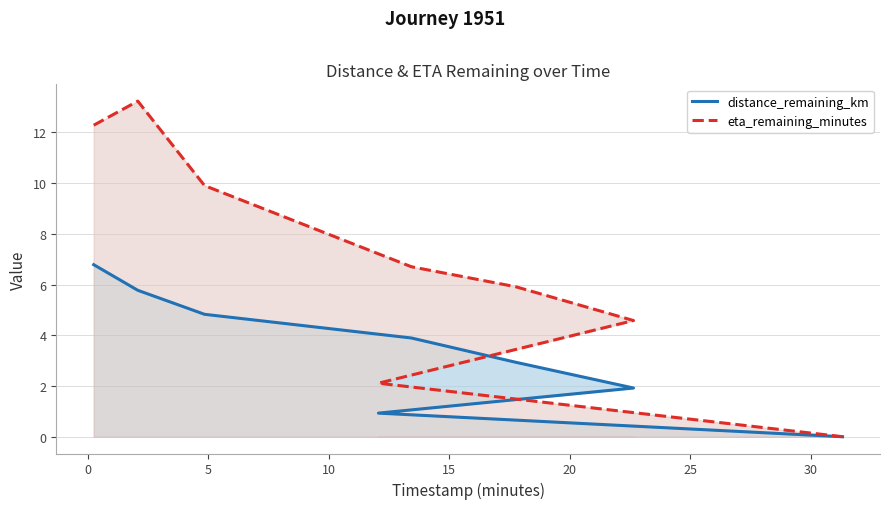

Is it true that distance_remaining_km equals 1.9 at 20?

True